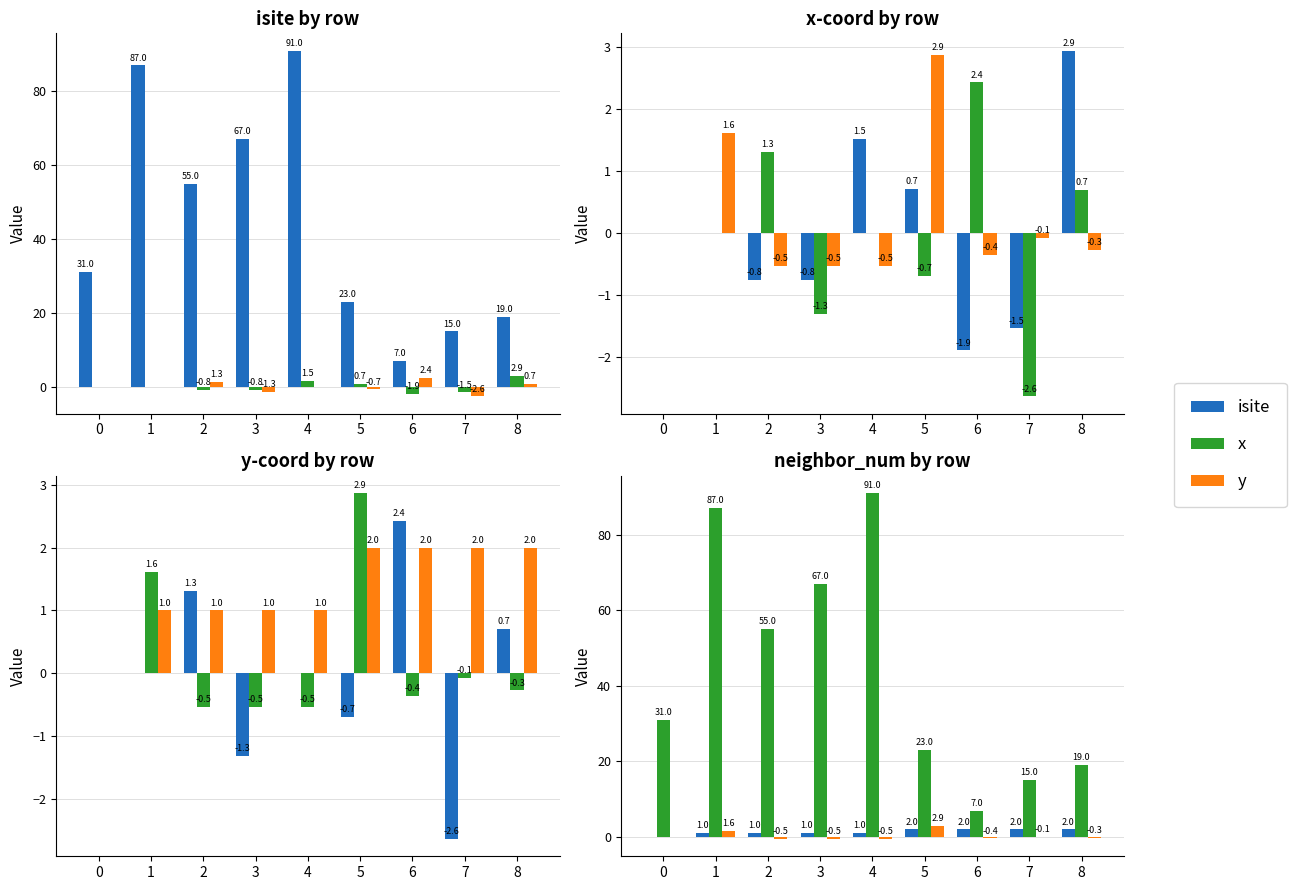

What is the value of the isite bar at the 2nd from the left?

1.0